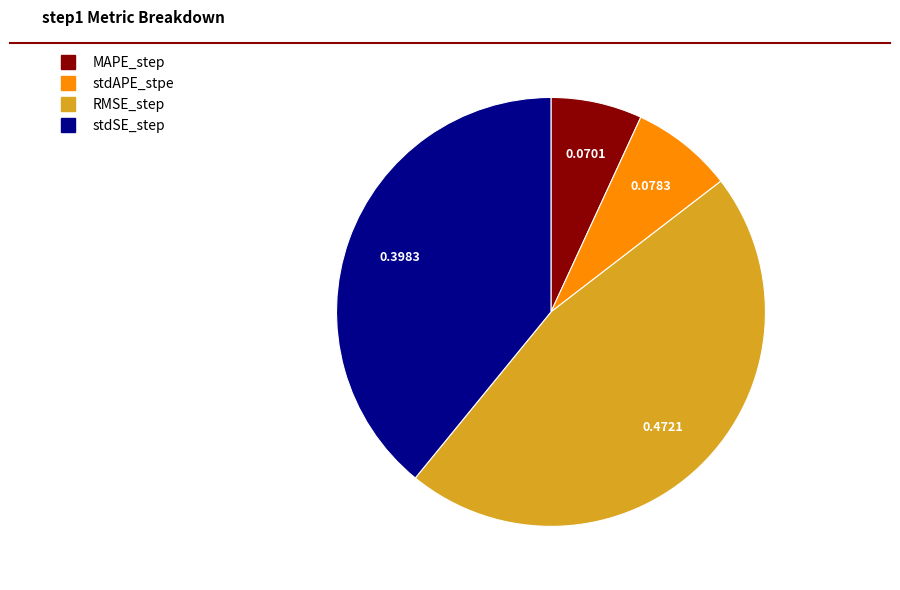

Which category has the biggest portion of the pie?

RMSE_step